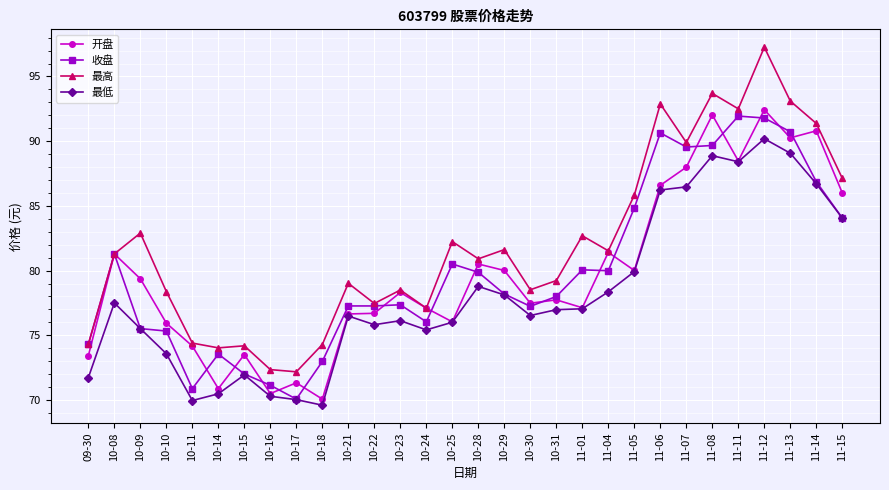

Which series has the largest range (max minus min)?

最高